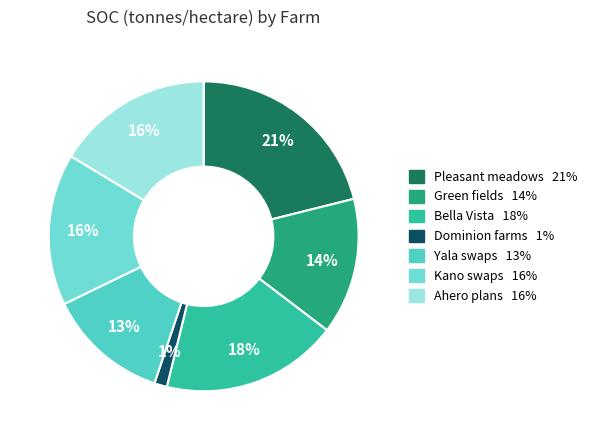

How many segments does this pie chart have?

7